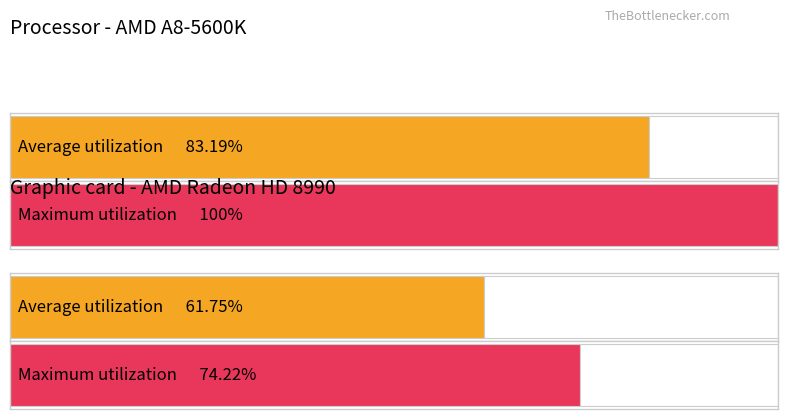

Are the bars grouped side by side (vs. stacked)?

Yes